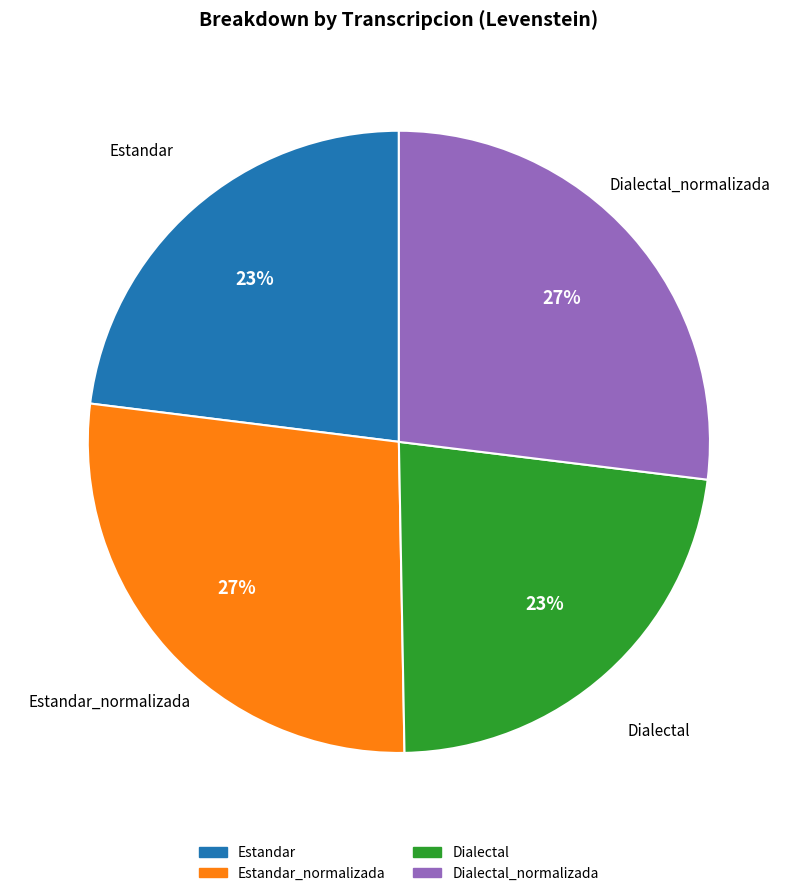

Is it true that Dialectal is 37% of the pie?

False